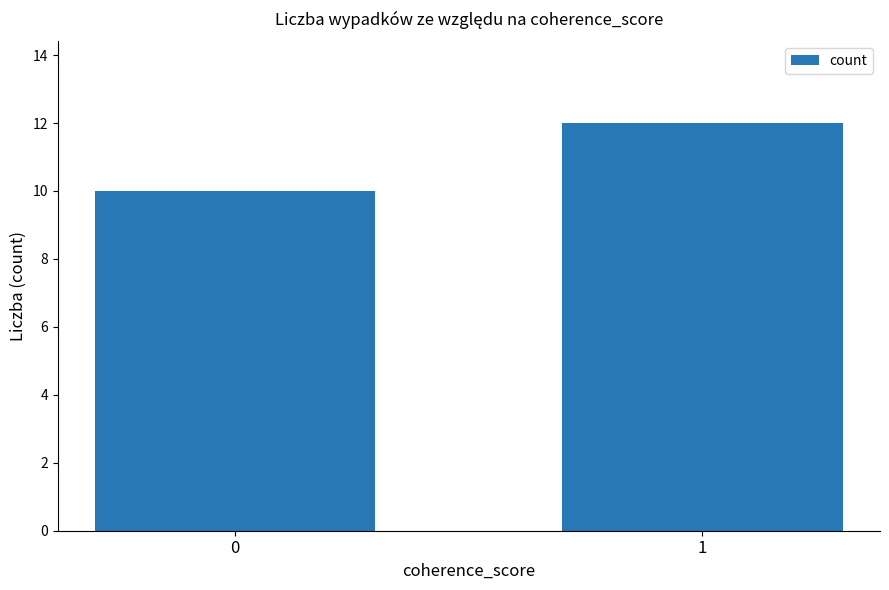

Reading left to right, what are all the values shown in this chart?

10	12